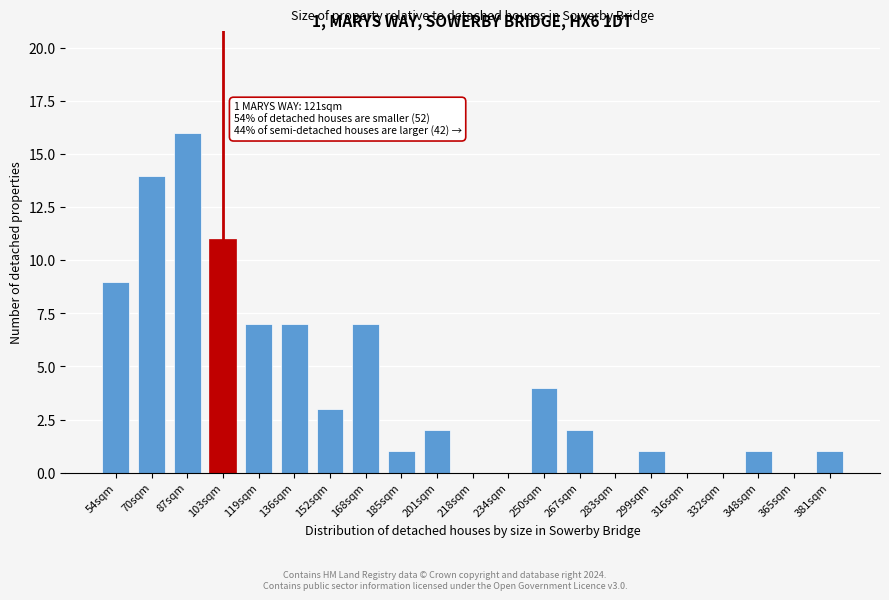

Reading left to right, what are all the values shown in this chart?

54sqm=9	70sqm=14	87sqm=16	103sqm=11	119sqm=7	136sqm=7	152sqm=3	168sqm=7	185sqm=1	201sqm=2	218sqm=0	234sqm=0	250sqm=4	267sqm=2	283sqm=0	299sqm=1	316sqm=0	332sqm=0	348sqm=1	365sqm=0	381sqm=1